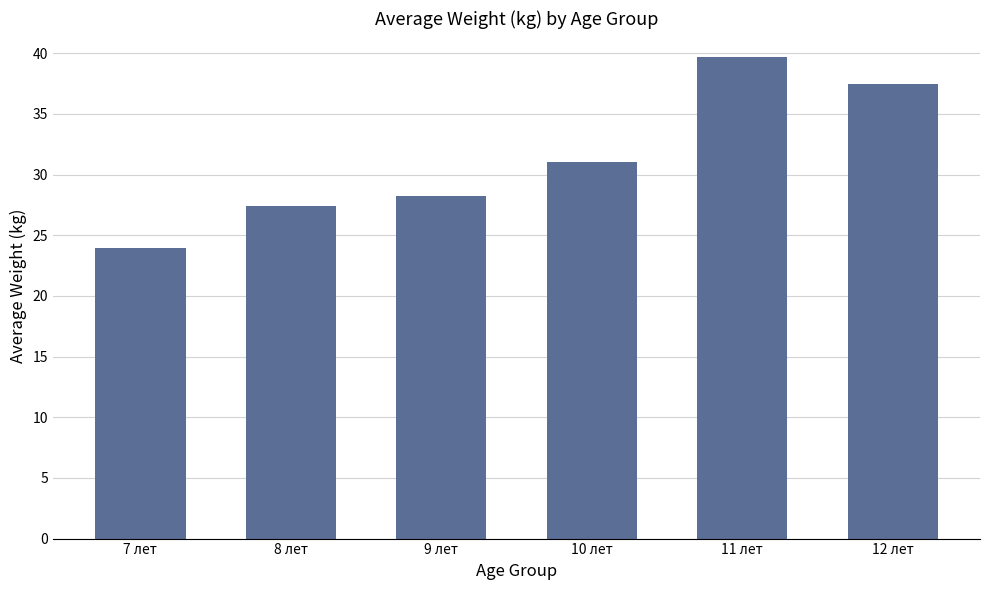

Reading right to left, list all the values displayed in this chart.

12 лет=37.5	11 лет=39.7	10 лет=31.0	9 лет=28.2	8 лет=27.4	7 лет=24.0